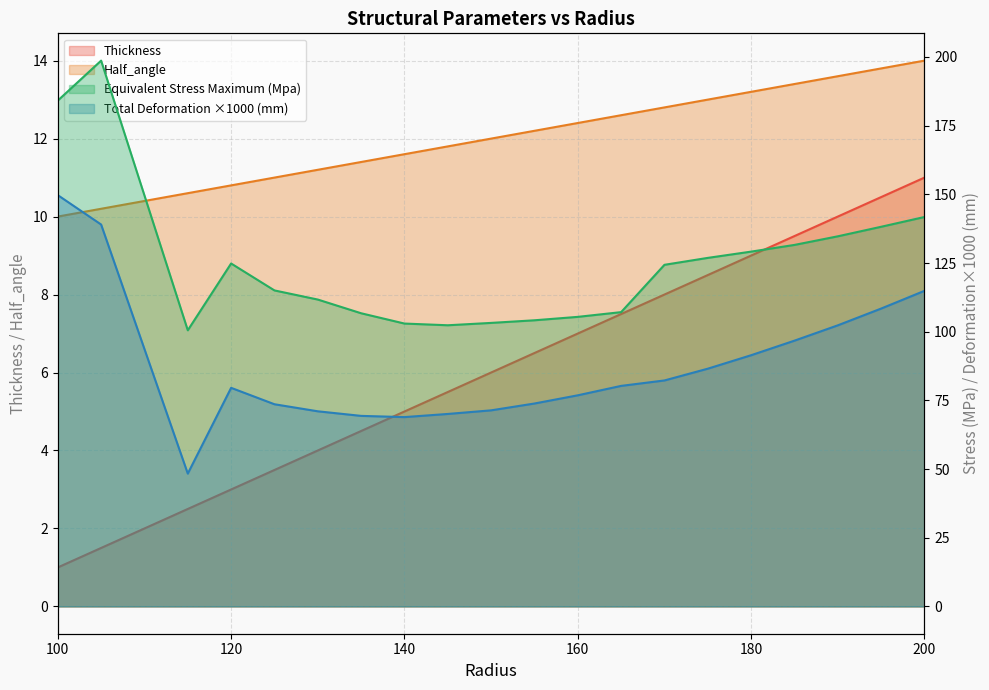

Rank the categories by Thickness value from highest to lowest.

200, 195, 190, 185, 180, 175, 170, 165, 160, 155, 150, 145, 140, 135, 130, 125, 120, 115, 105, 100